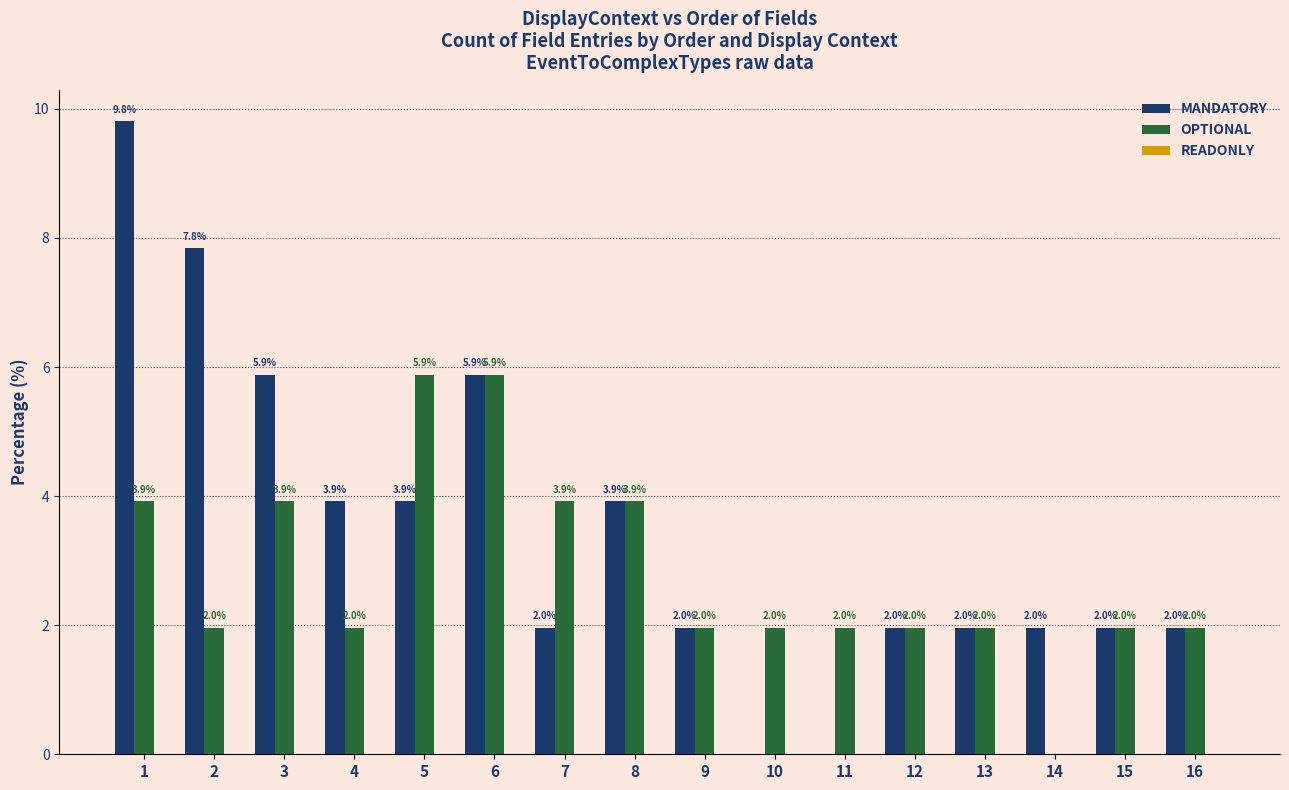

What is the approximate value of OPTIONAL at 16?

2.0